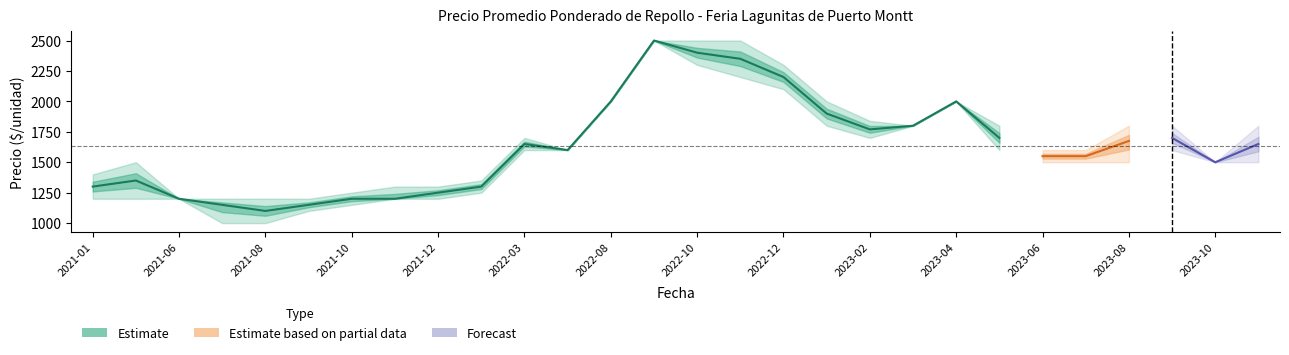

How many lines are shown in the chart?

3